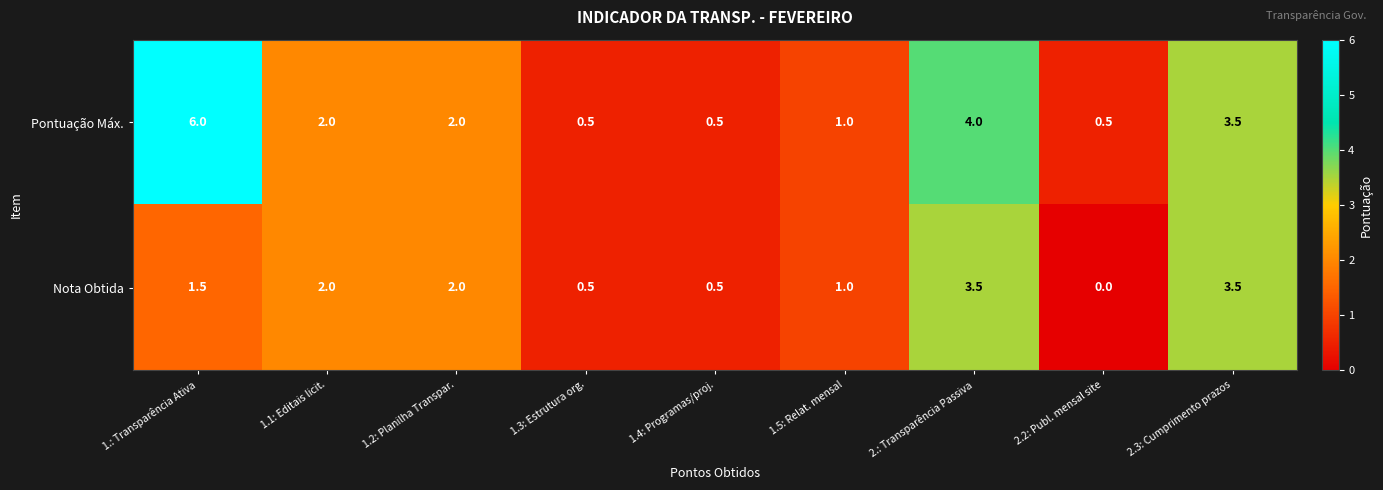

The Pontuação Máx. series shows 2.0 at 2.: Transparência Passiva. True or false?

False